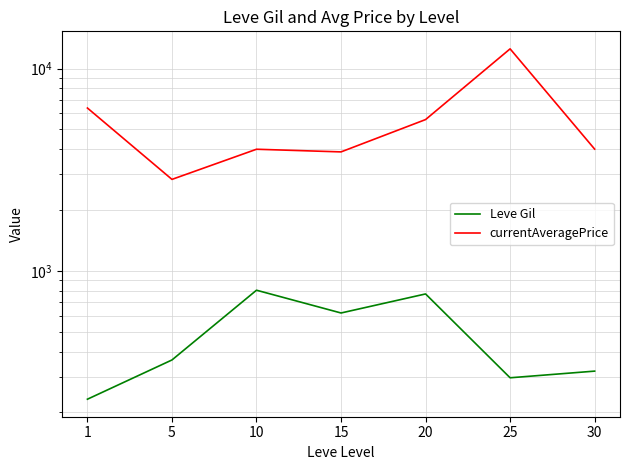

What is the value of the currentAveragePrice point at the 2nd from the left?

2834.3